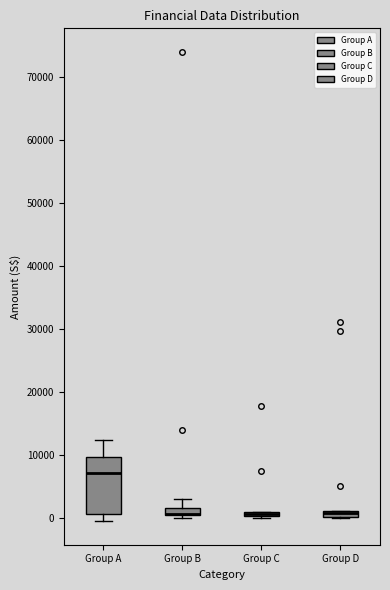

Which box is the tallest, from its lower edge to its upper edge?

Group A